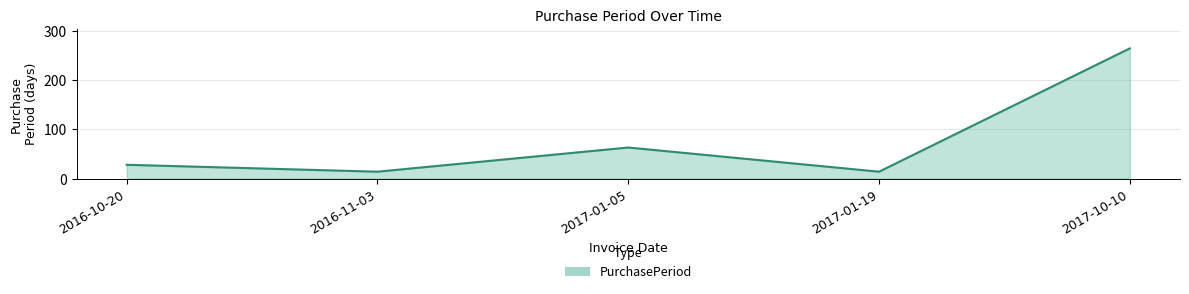

Between 2017-01-05 and 2017-10-10, which is larger?

2017-10-10